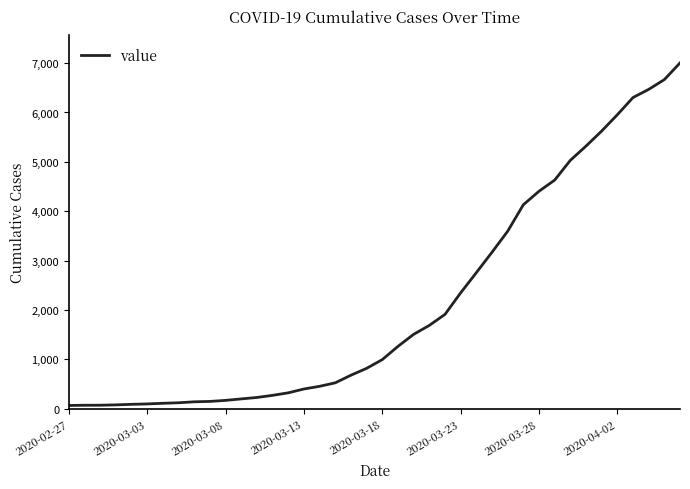

What is the greatest value displayed?

7004